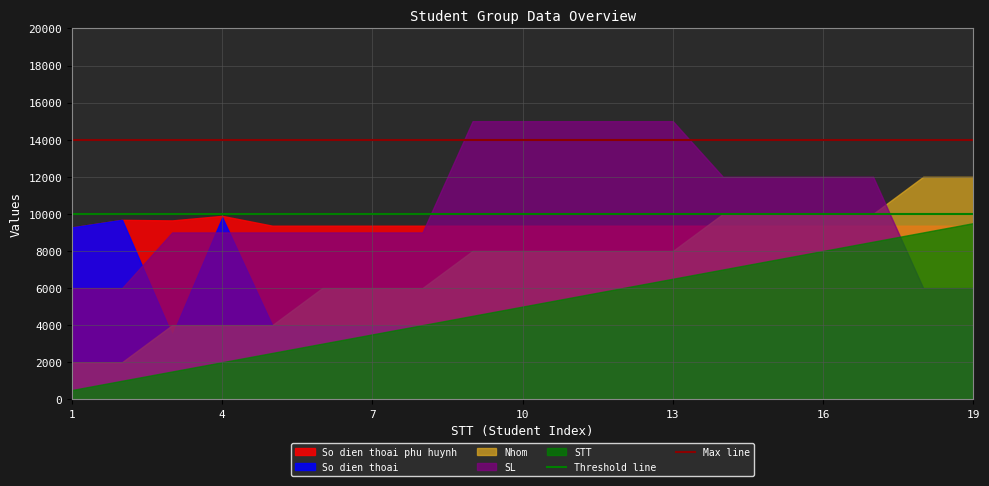

Read the So dien thoai phu huynh value at 1.

9272.8